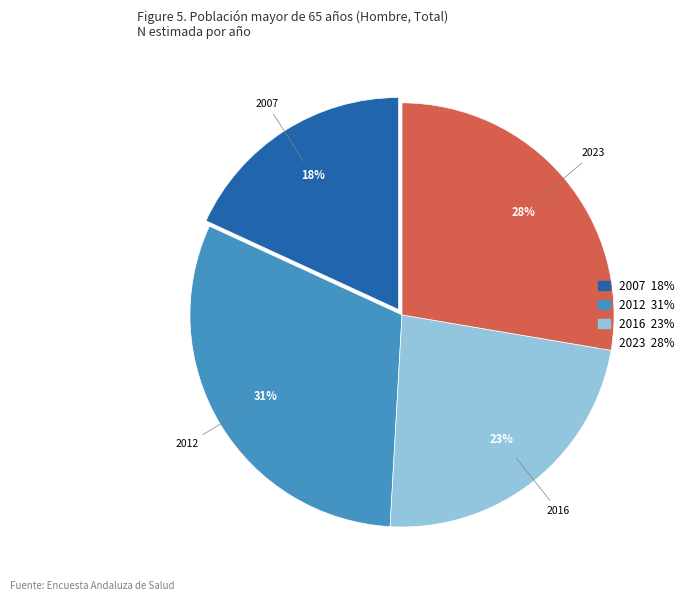

Which slice is the smallest?

2007